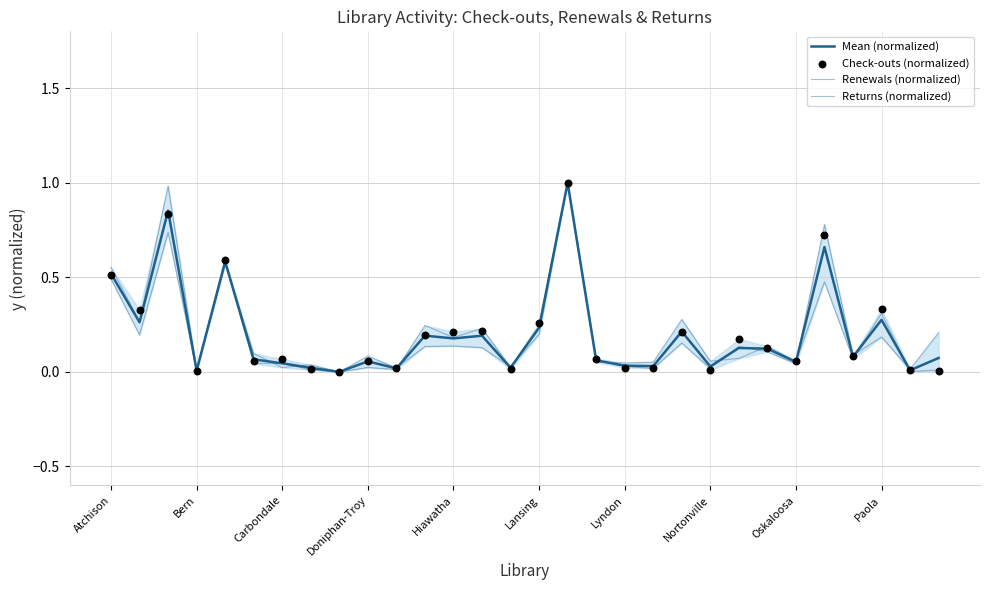

Is the value of Returns (normalized) at Atchison greater than the value of Mean (normalized) at 10?

Yes